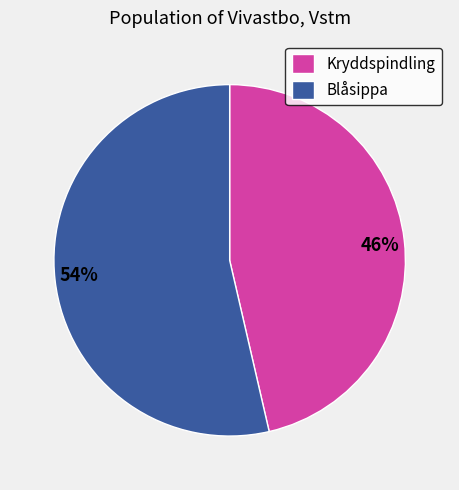

Do Kryddspindling and Blåsippa together represent more than half of the pie?

Yes